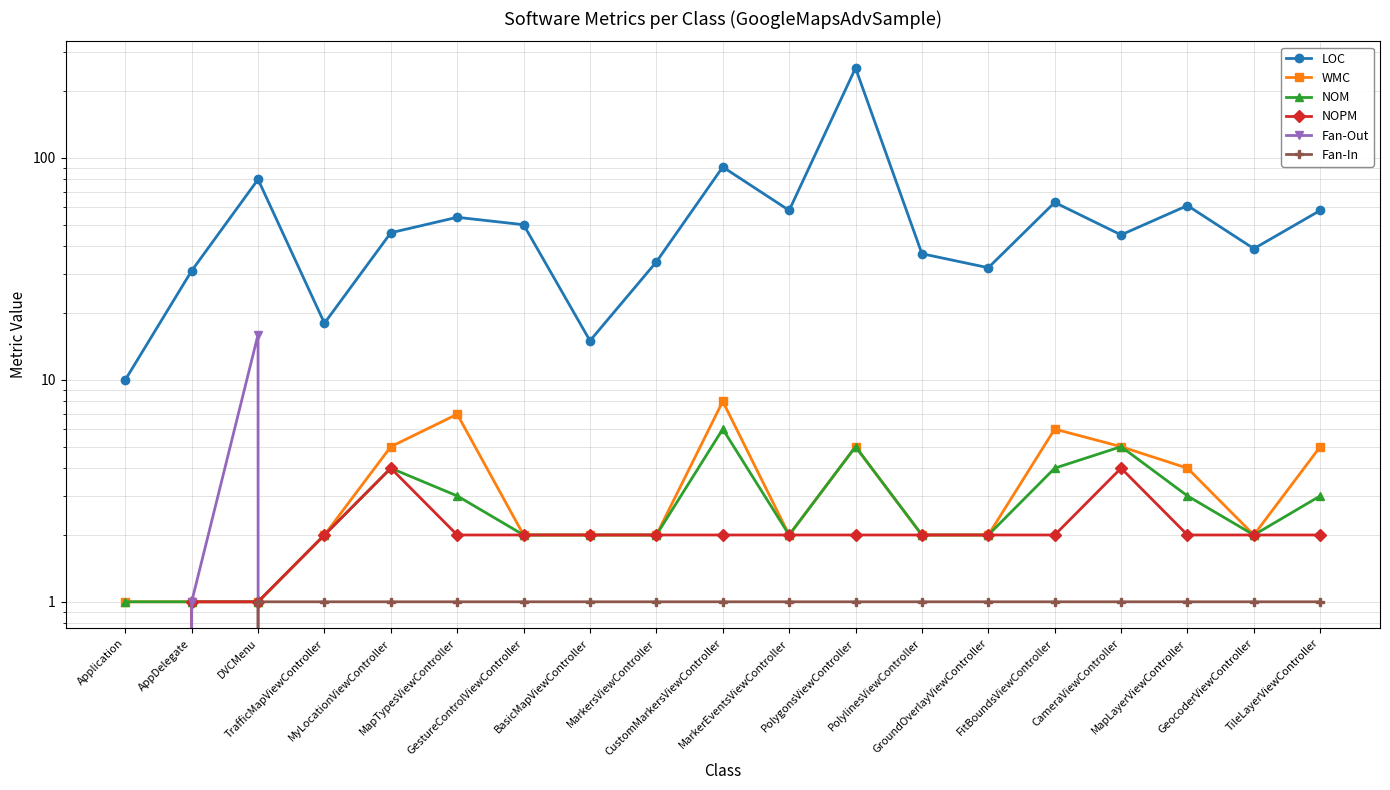

True or false: NOPM and WMC intersect in this chart.

False